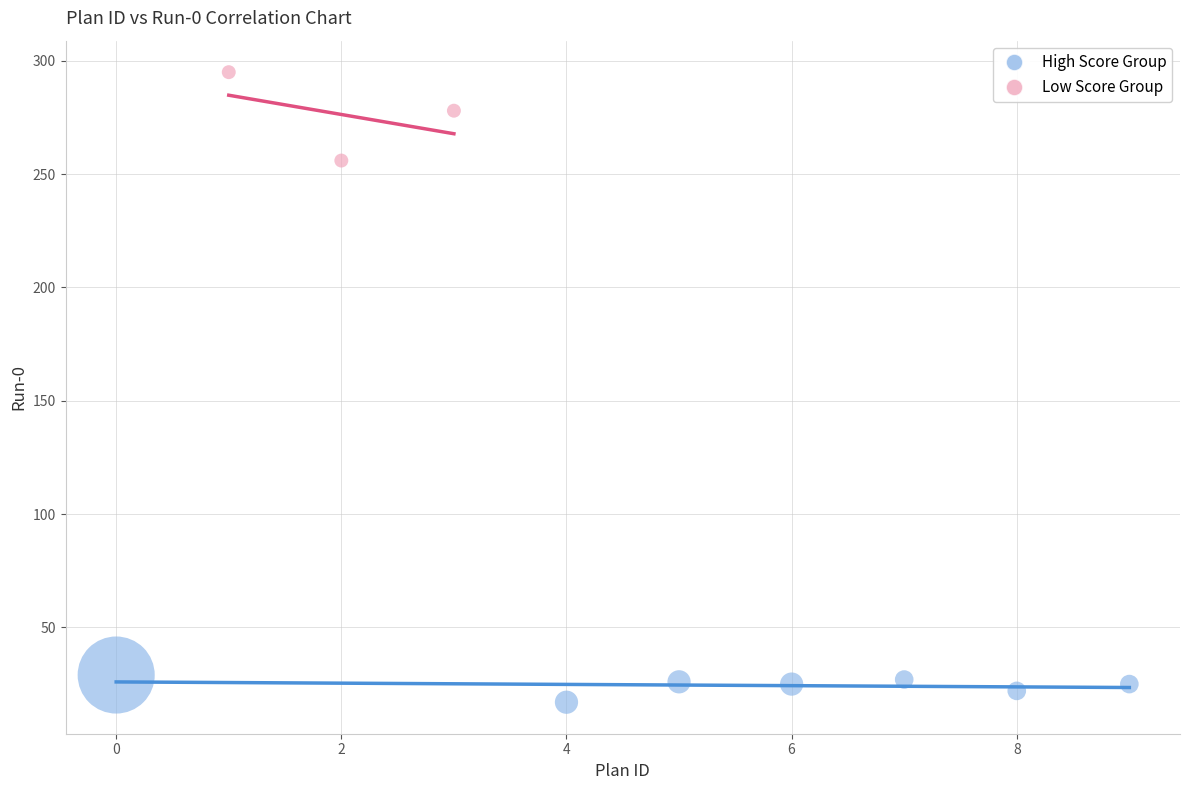

Which series has the largest Y range (max minus min)?

Low Score Group